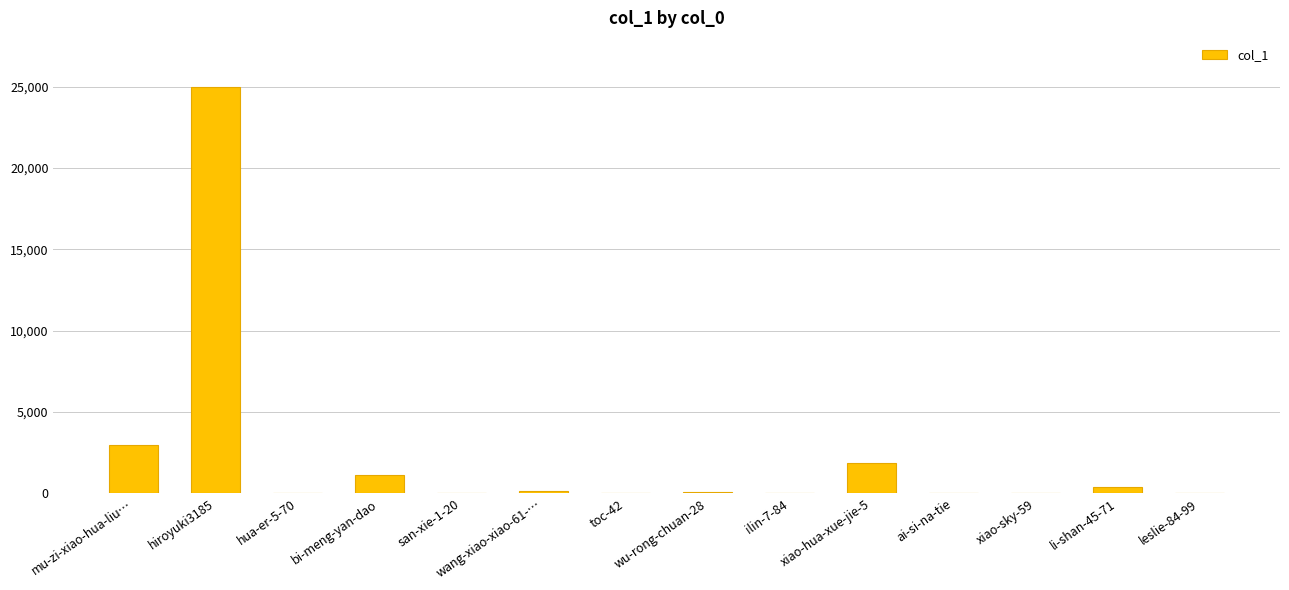

How many categories are shown in the chart?

14